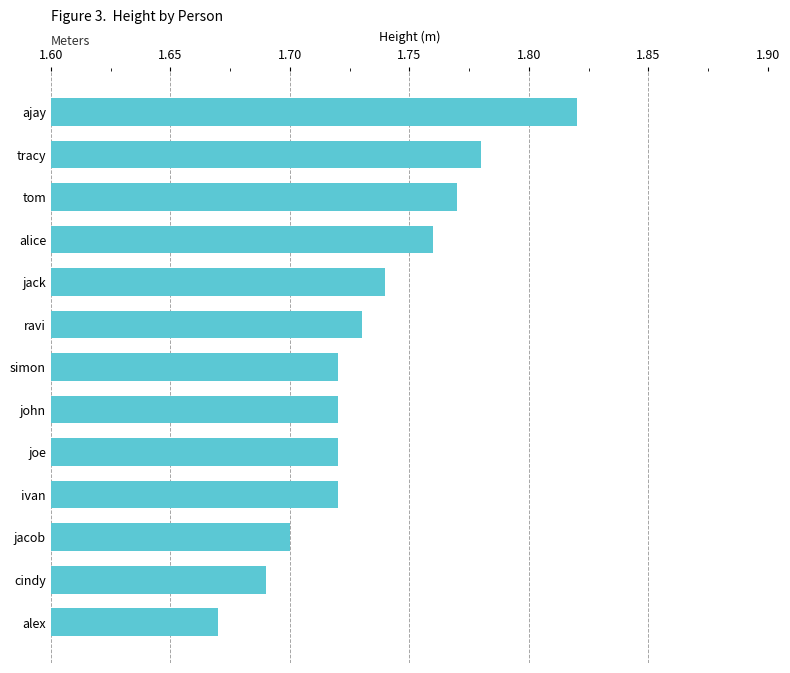

What is the label of the 13th bar from the top?

alex